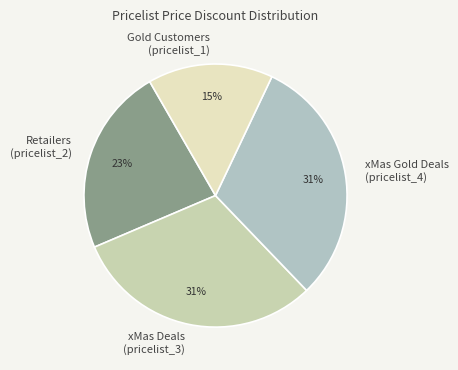

Is there a majority slice in this chart?

No